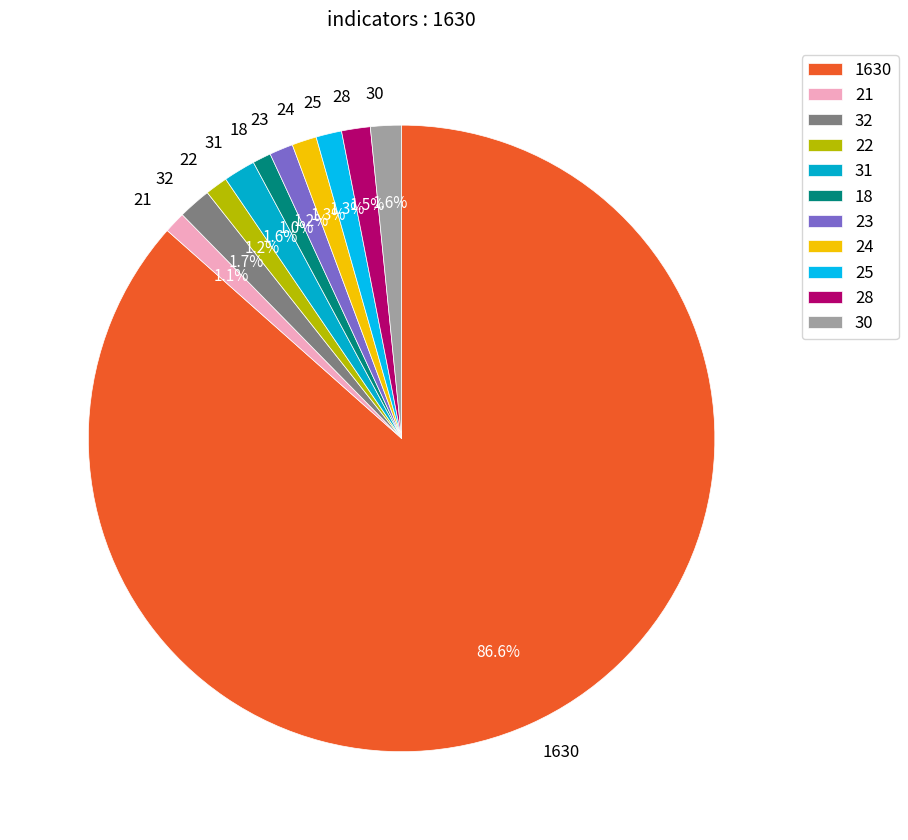

Is there a majority slice in this chart?

Yes